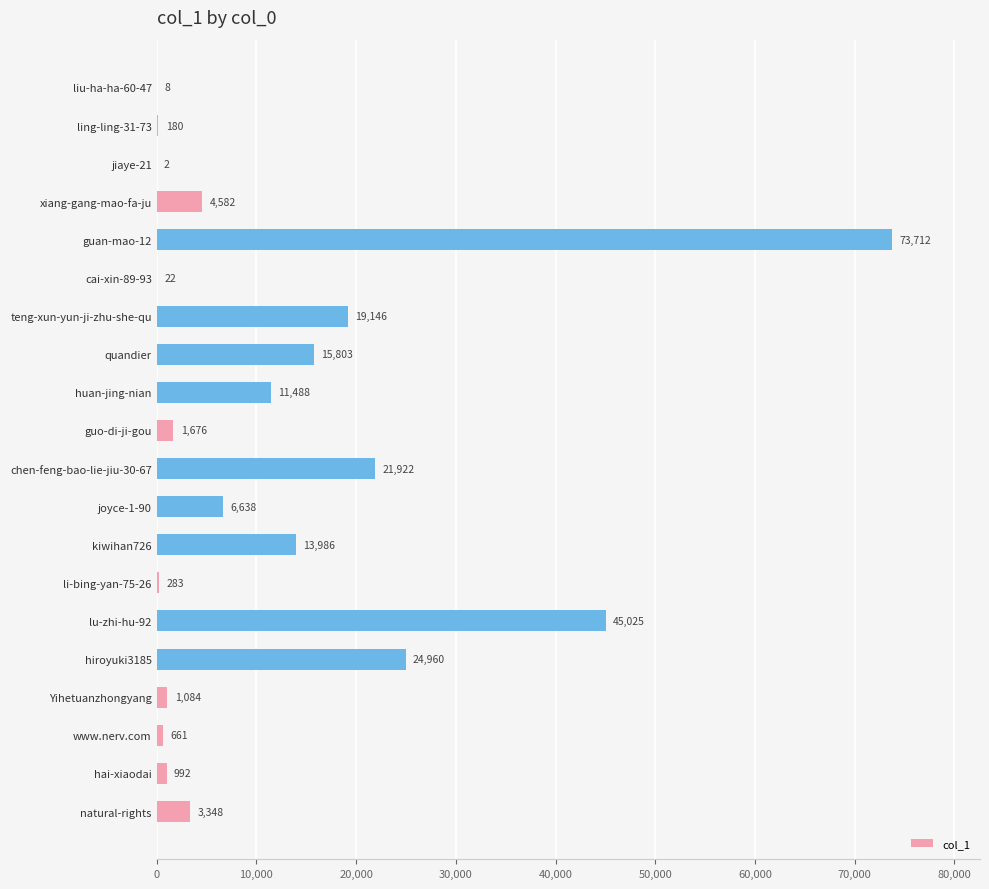

Approximately how many times larger is the value at quandier compared to cai-xin-89-93?

718.3